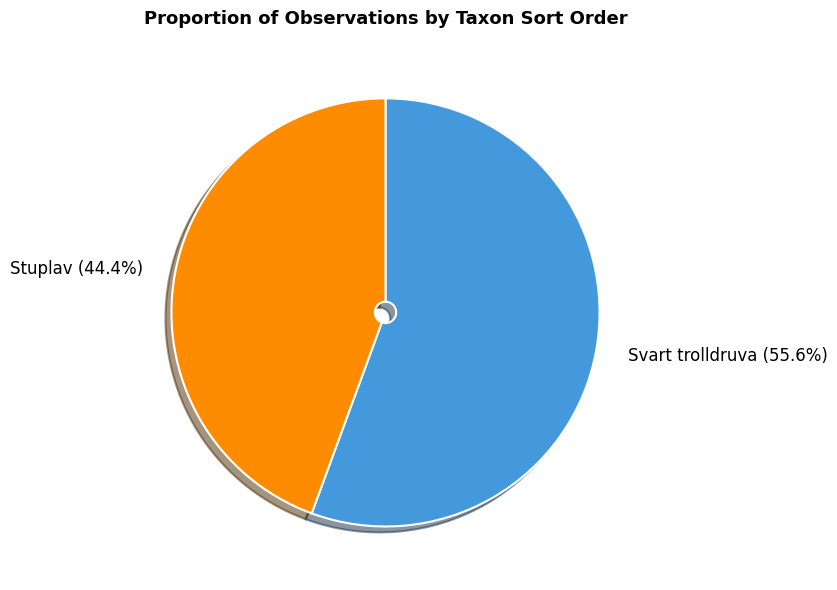

What percentage is NOT represented by Stuplav (44.4%)?

55.6%